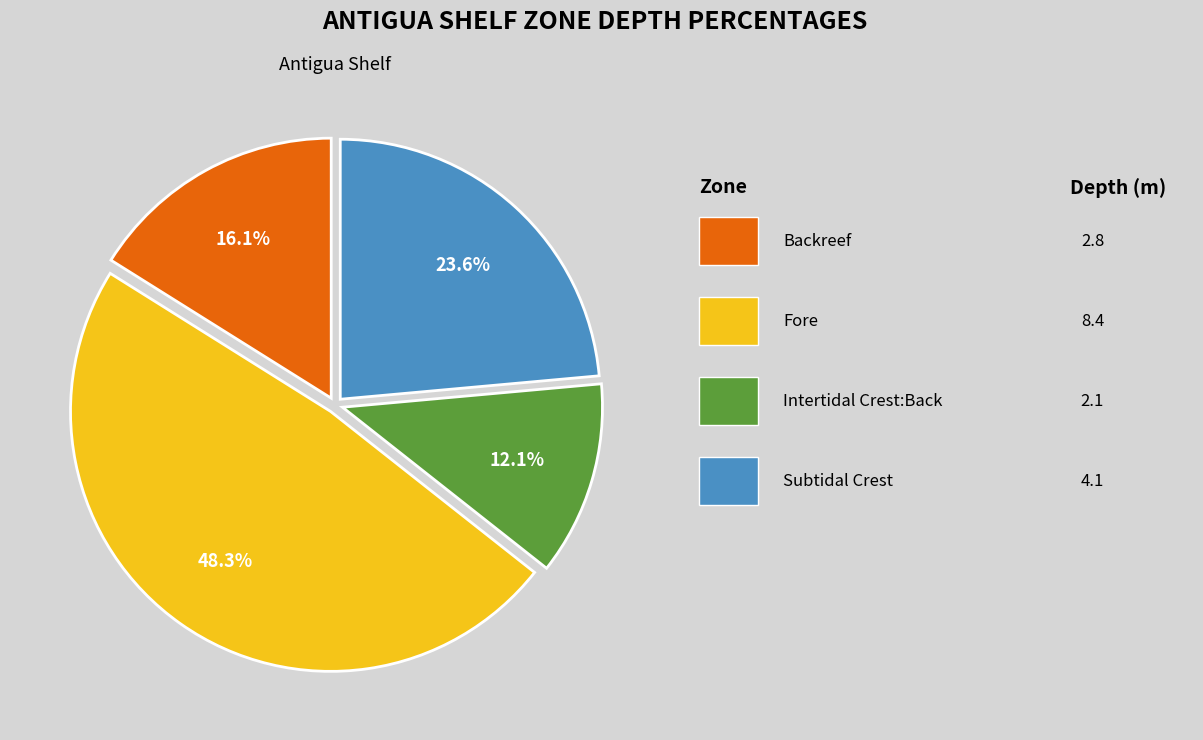

How many slices are in this pie chart?

4